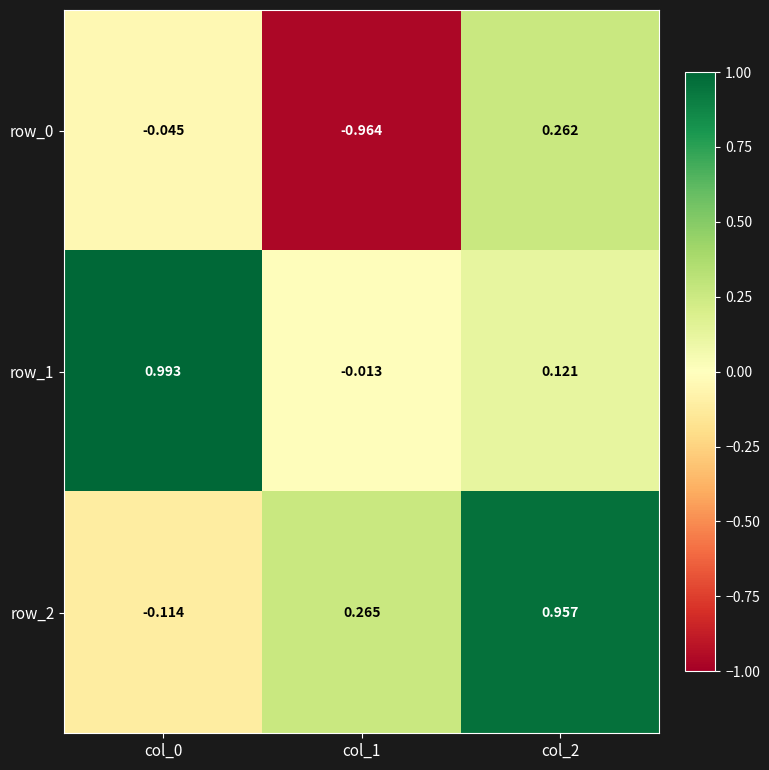

Is the value of row_0 at col_0 greater than the value of row_1 at col_1?

No